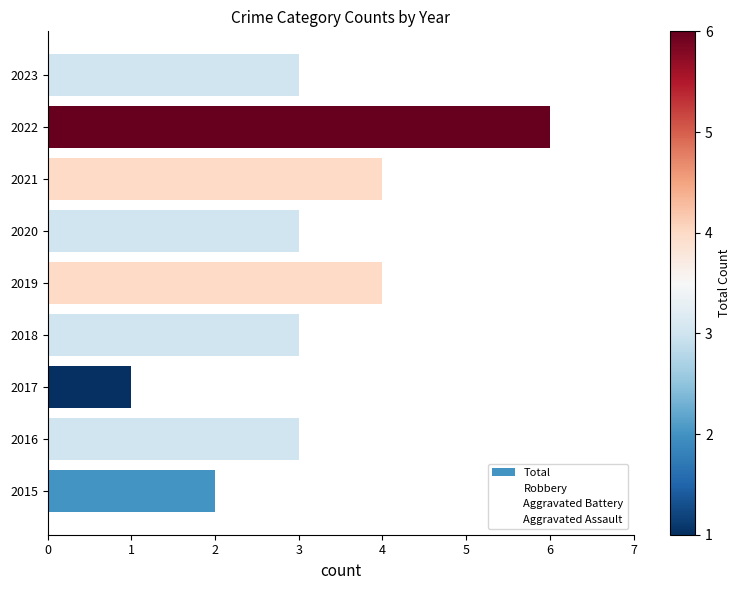

How many data points does each series have?

9